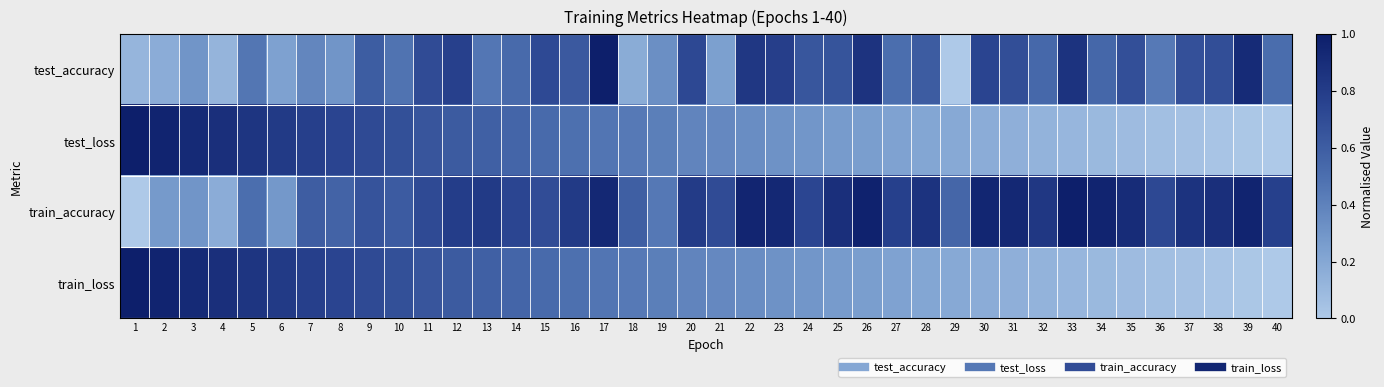

Reading left to right, list all the values displayed in this chart.

test_accuracy: 1=0.1	2=0.2	3=0.3	4=0.1	5=0.5	6=0.2	7=0.4	8=0.3	9=0.6	10=0.5	11=0.7	12=0.8	13=0.5	14=0.5	15=0.7	16=0.6	17=1.0	18=0.2	19=0.3	20=0.7	21=0.2	22=0.8	23=0.8	24=0.6	25=0.7	26=0.9	27=0.5	28=0.6	29=0.0	30=0.7	31=0.7	32=0.5	33=0.9	34=0.5	35=0.7	36=0.4	37=0.7	38=0.7	39=0.9	40=0.5
test_loss: 1=1.0	2=1.0	3=0.9	4=0.9	5=0.8	6=0.8	7=0.8	8=0.7	9=0.7	10=0.7	11=0.6	12=0.6	13=0.6	14=0.6	15=0.5	16=0.5	17=0.5	18=0.4	19=0.4	20=0.4	21=0.4	22=0.3	23=0.3	24=0.3	25=0.3	26=0.3	27=0.2	28=0.2	29=0.2	30=0.2	31=0.1	32=0.1	33=0.1	34=0.1	35=0.1	36=0.1	37=0.0	38=0.0	39=0.0	40=0.0
train_accuracy: 1=0.0	2=0.3	3=0.3	4=0.2	5=0.5	6=0.3	7=0.6	8=0.6	9=0.7	10=0.6	11=0.7	12=0.8	13=0.8	14=0.7	15=0.7	16=0.8	17=0.9	18=0.6	19=0.5	20=0.8	21=0.7	22=1.0	23=0.9	24=0.7	25=0.9	26=1.0	27=0.8	28=0.9	29=0.6	30=0.9	31=0.9	32=0.8	33=1.0	34=1.0	35=0.9	36=0.7	37=0.9	38=0.9	39=1.0	40=0.8
train_loss: 1=1.0	2=1.0	3=0.9	4=0.9	5=0.8	6=0.8	7=0.8	8=0.7	9=0.7	10=0.7	11=0.6	12=0.6	13=0.6	14=0.6	15=0.5	16=0.5	17=0.5	18=0.4	19=0.4	20=0.4	21=0.4	22=0.3	23=0.3	24=0.3	25=0.3	26=0.3	27=0.2	28=0.2	29=0.2	30=0.2	31=0.1	32=0.1	33=0.1	34=0.1	35=0.1	36=0.1	37=0.0	38=0.0	39=0.0	40=0.0